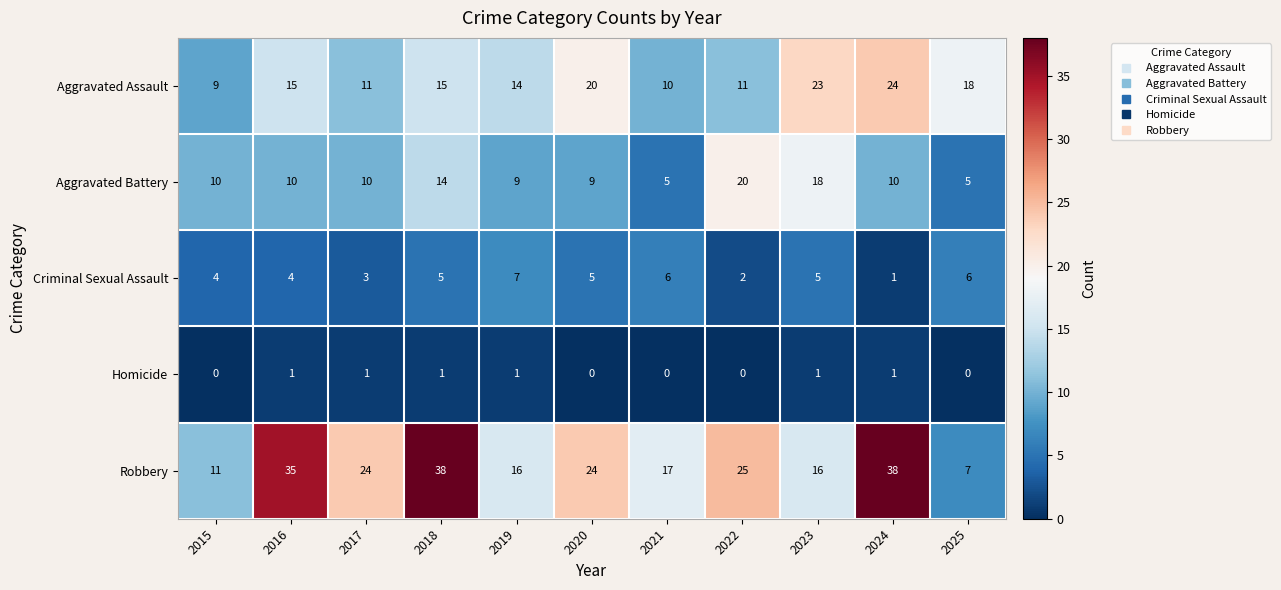

What is the average value of the Aggravated Assault series?

15